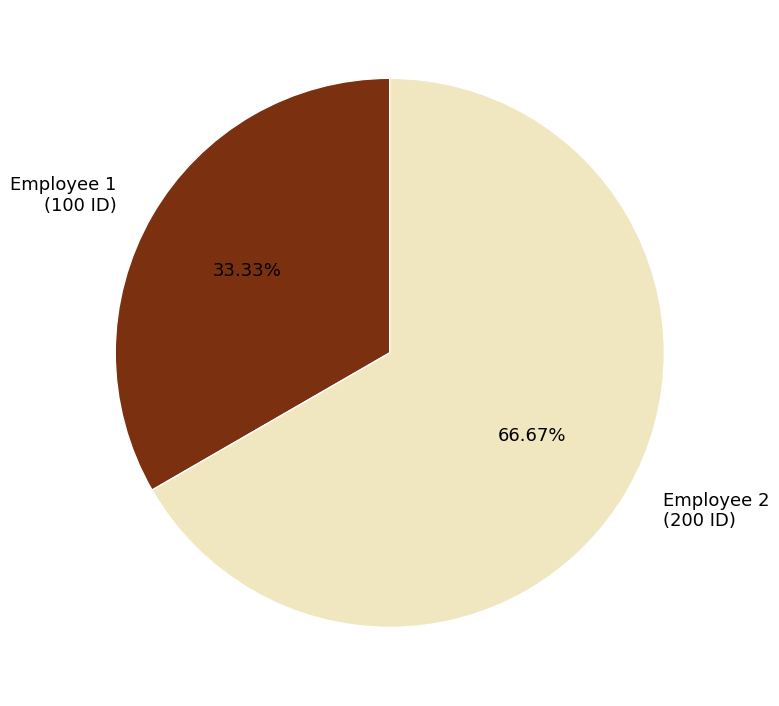

Which has a higher value, Employee 1 (100 ID) or Employee 2 (200 ID)?

Employee 2 (200 ID)